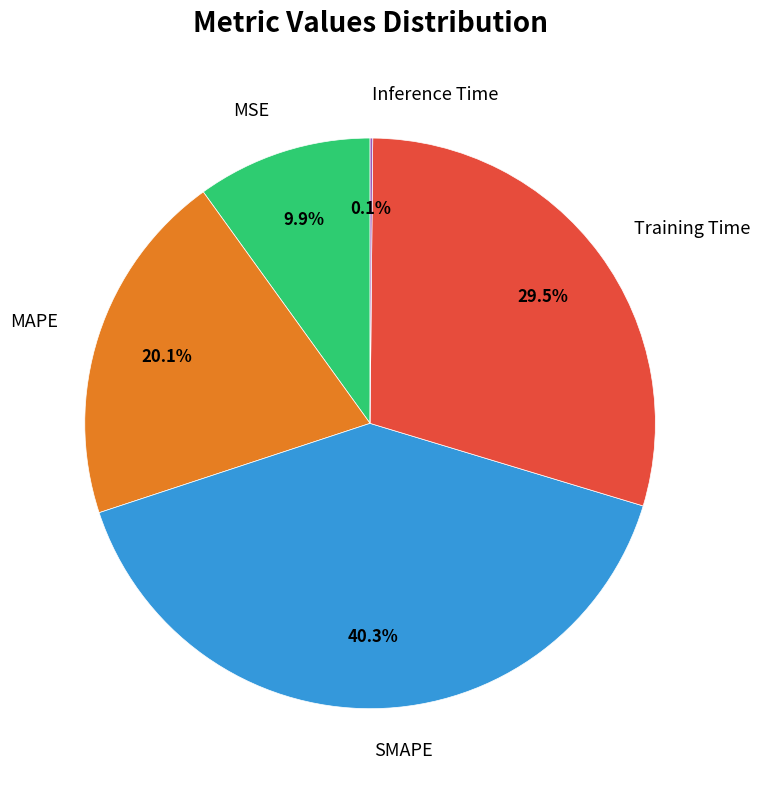

True or false: Training Time accounts for 40% of the total.

False